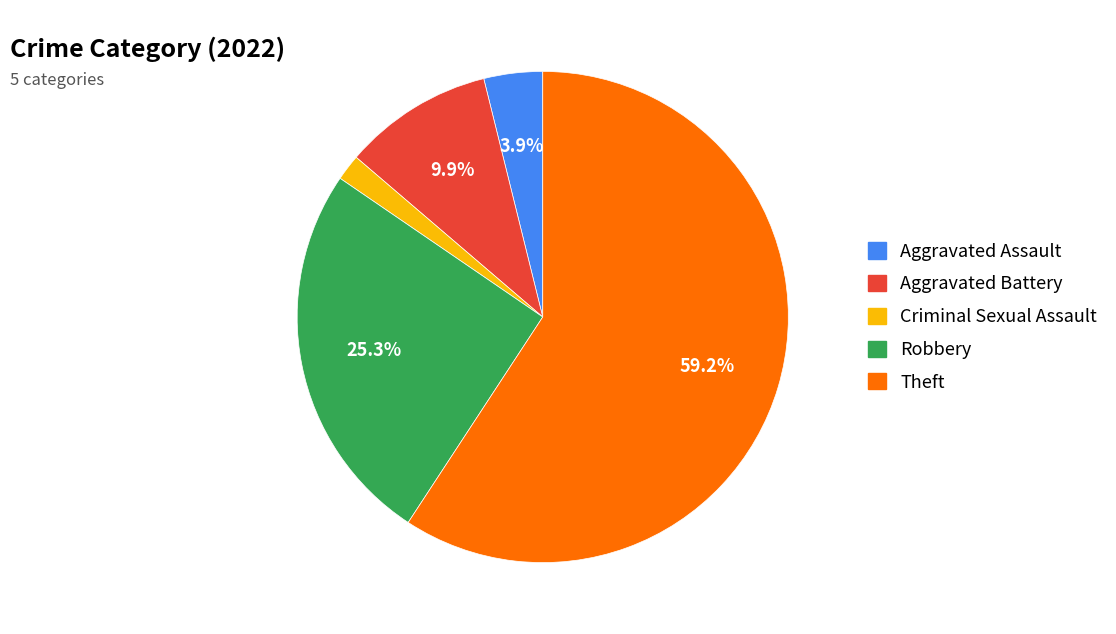

What is the ratio of the value at Theft to the value at Robbery?

2.3